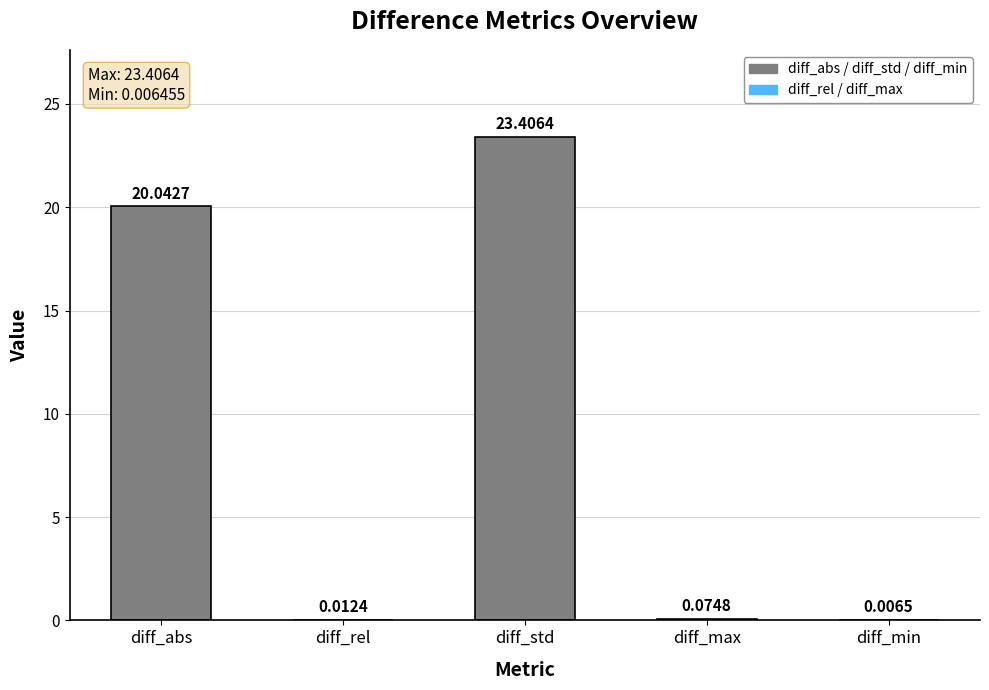

At which label is the value closest to 11?

diff_abs